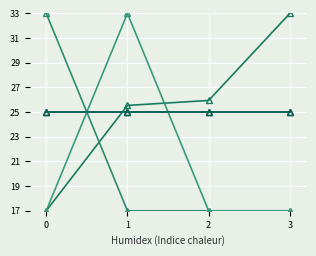

How many distinct data groups are displayed?

6